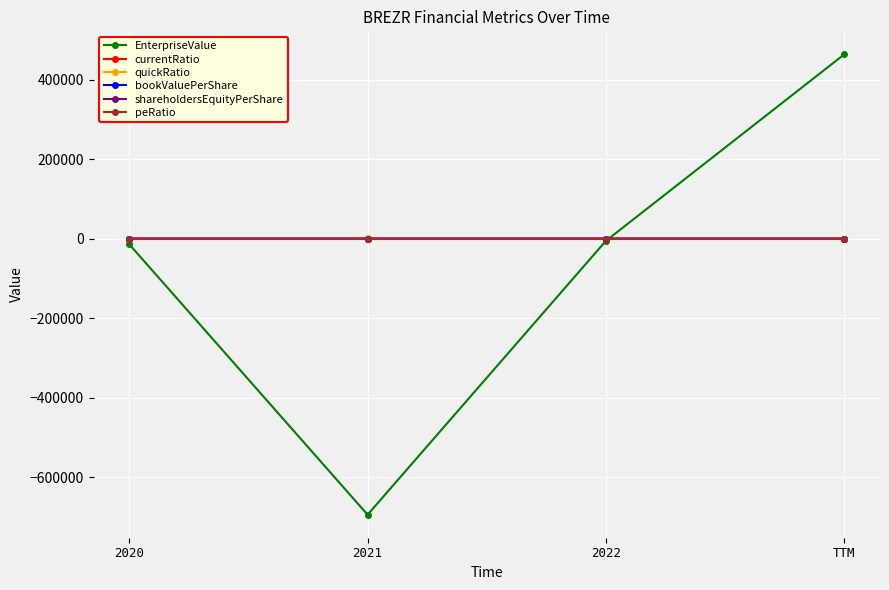

What is the difference between the second highest and minimum values in the quickRatio series?

3.2